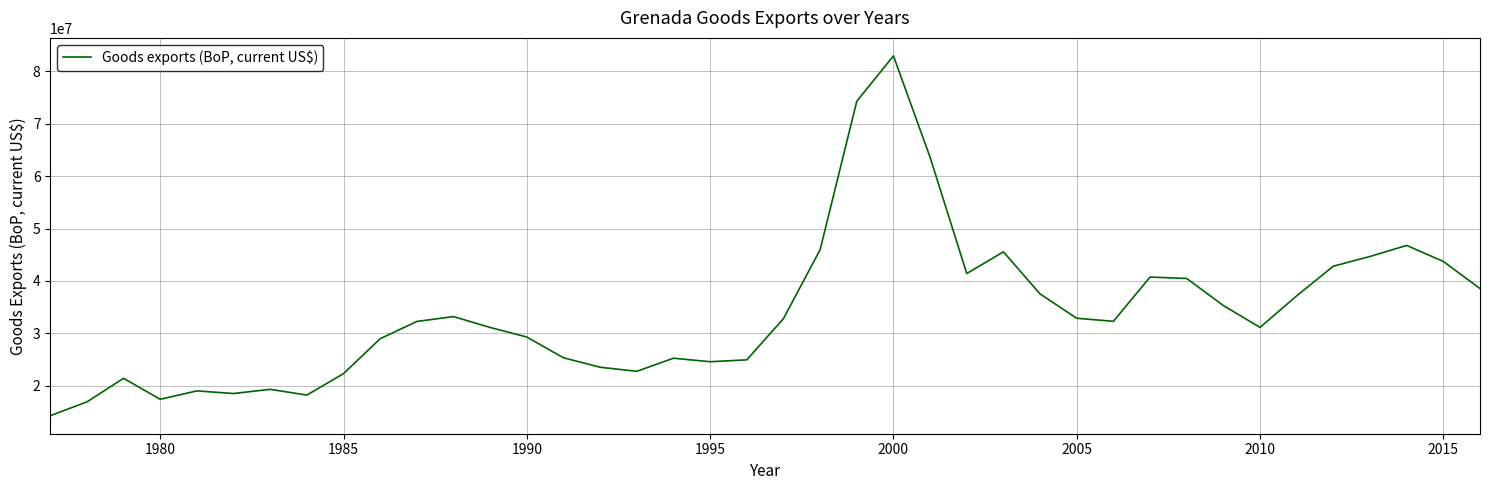

What is the difference between the maximum and minimum values?

68700000.0